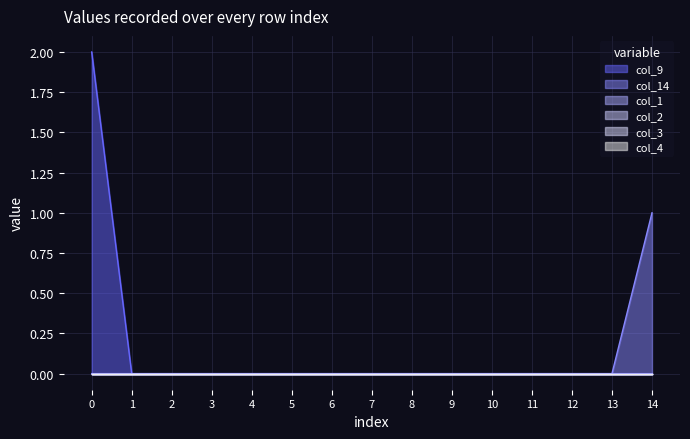

True or false: col_3 and col_1 cross at least once.

False